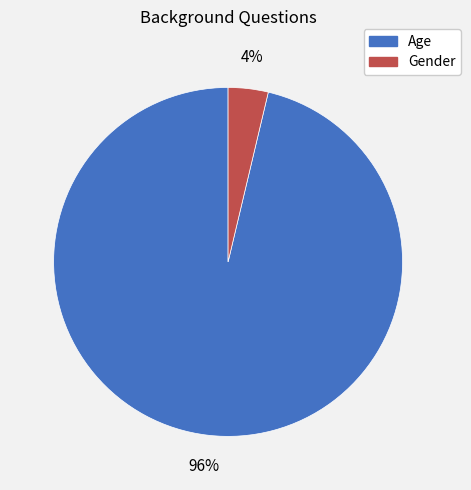

What percentage is the Age slice, to the nearest percent?

96%